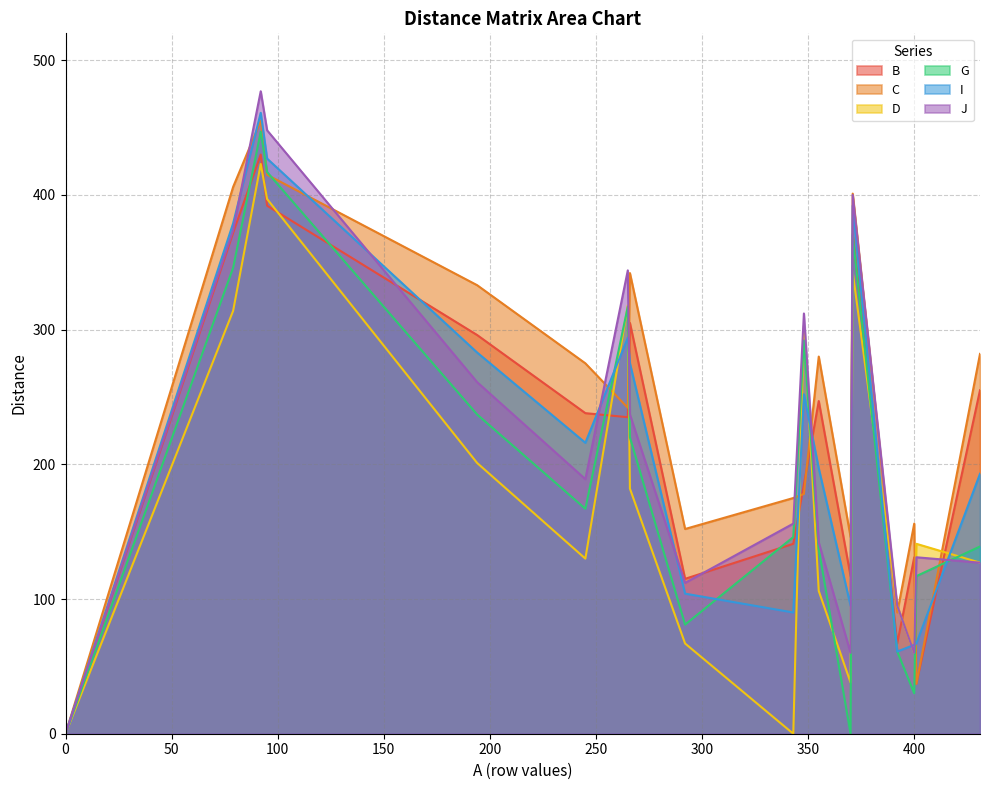

Which series has the widest spread of values?

J